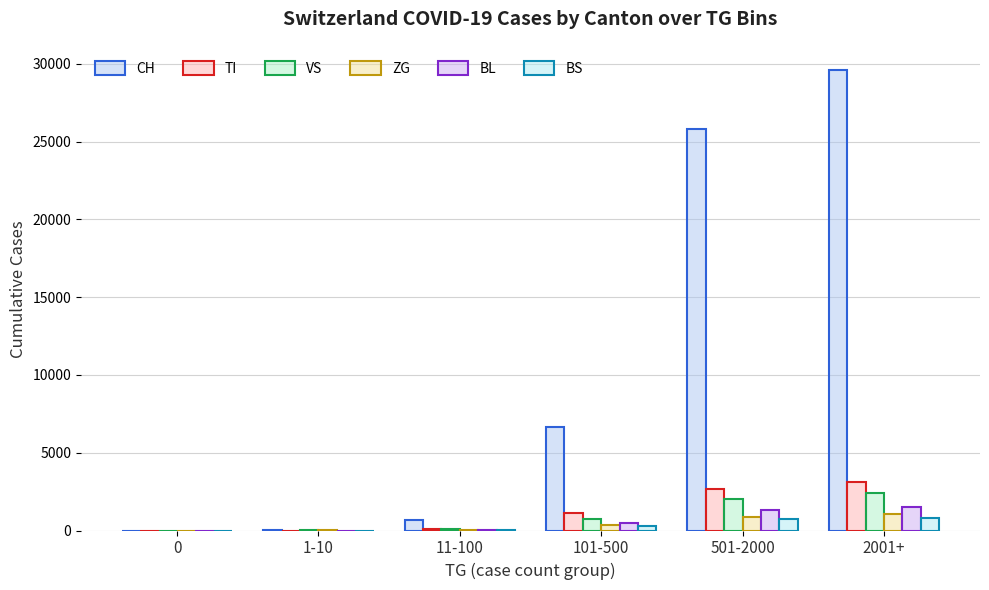

Count the number of categories in the chart.

6